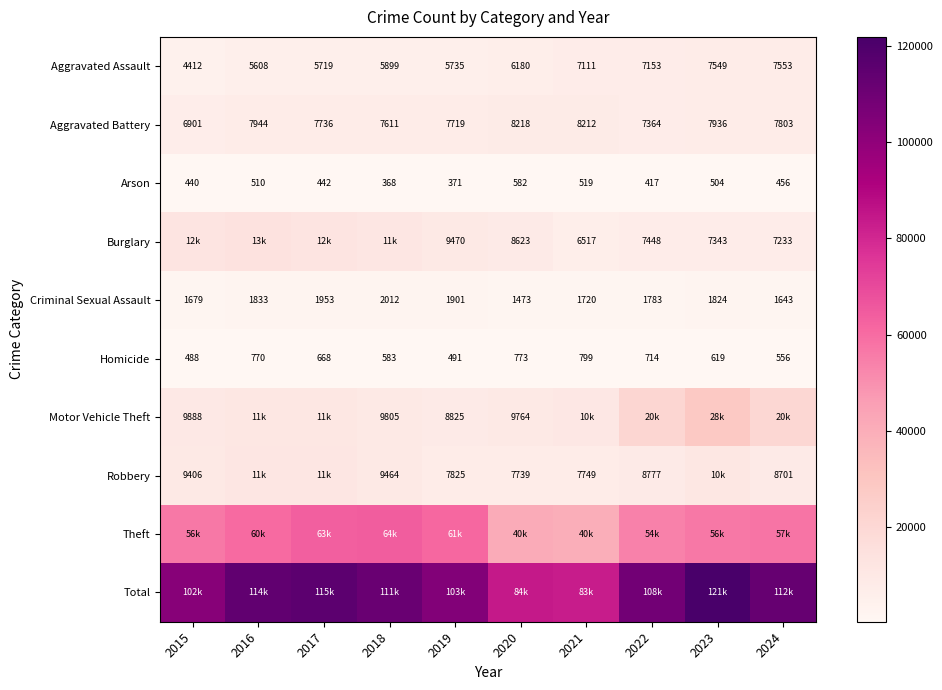

At which category does the chart reach its peak across all series?

2023